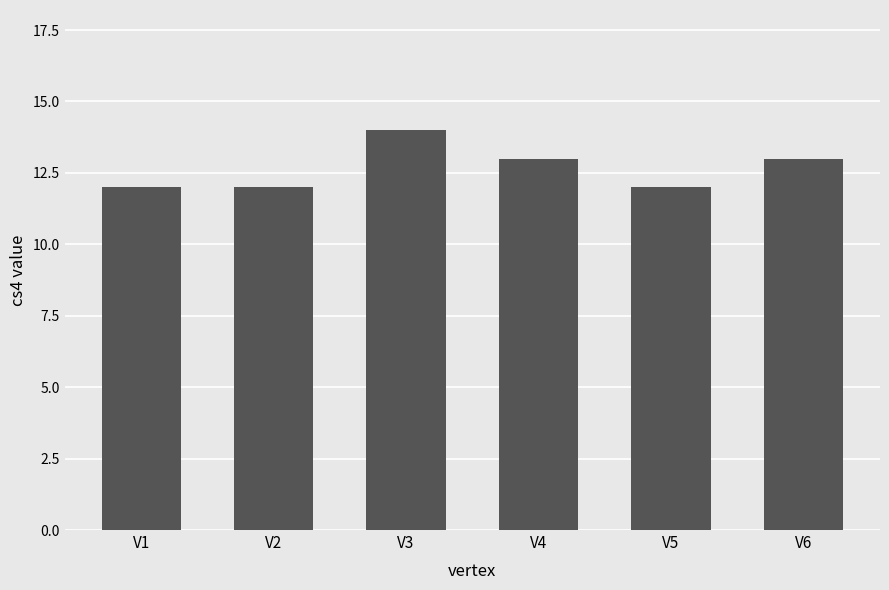

True or false: the data shows 14 at V3.

True